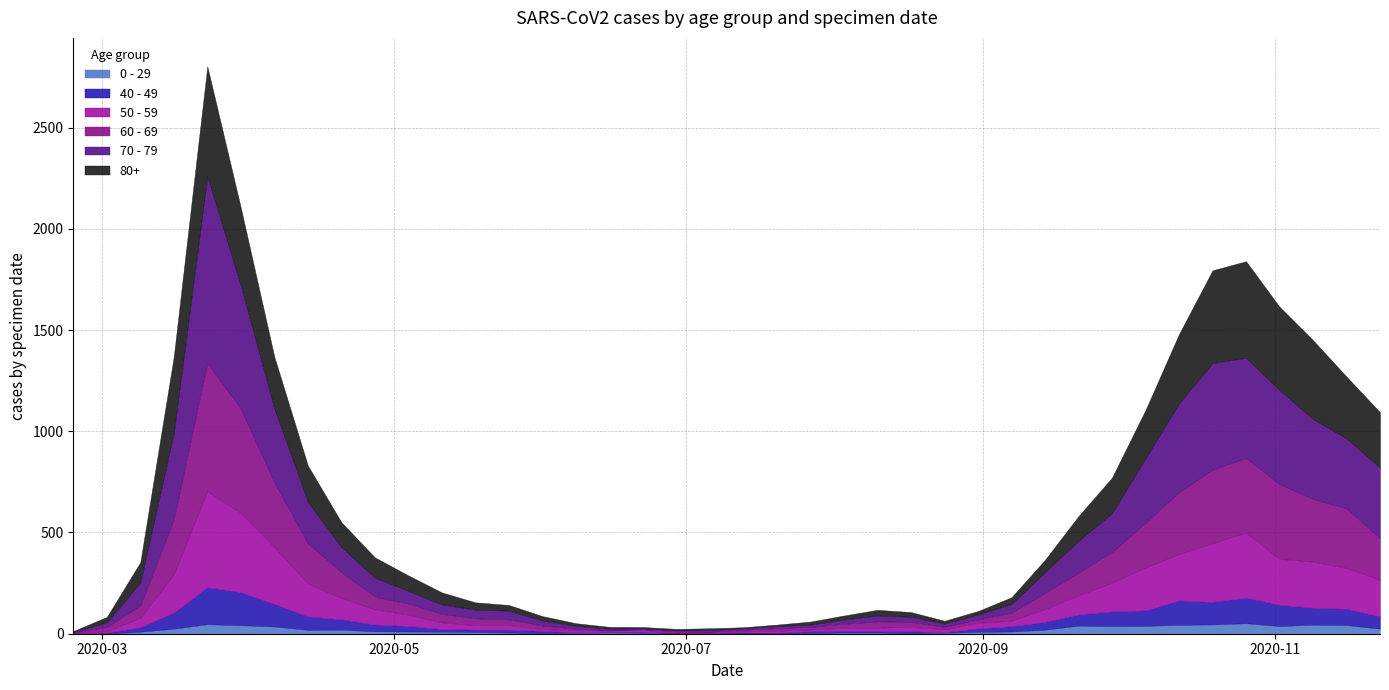

The value of 60 - 69 at 2020-04-06 is 320. True or false?

True